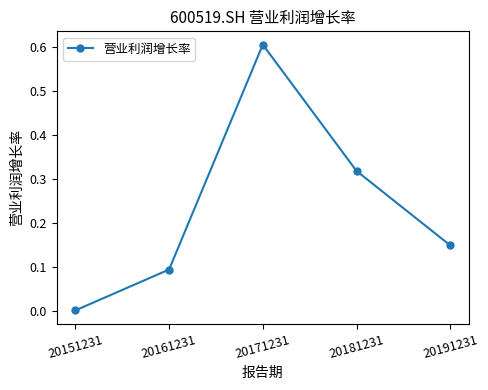

The chart shows a value of 0.1 at 20191231. True or false?

True